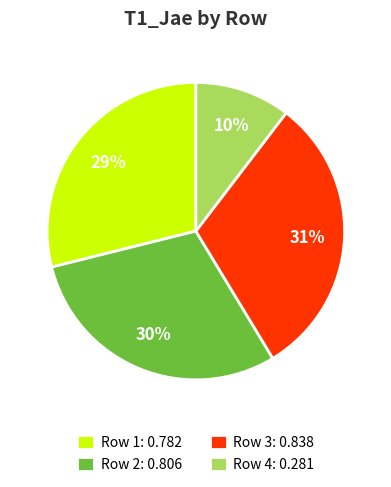

Which has a higher value, Row 4: 0.281 or Row 3: 0.838?

Row 3: 0.838